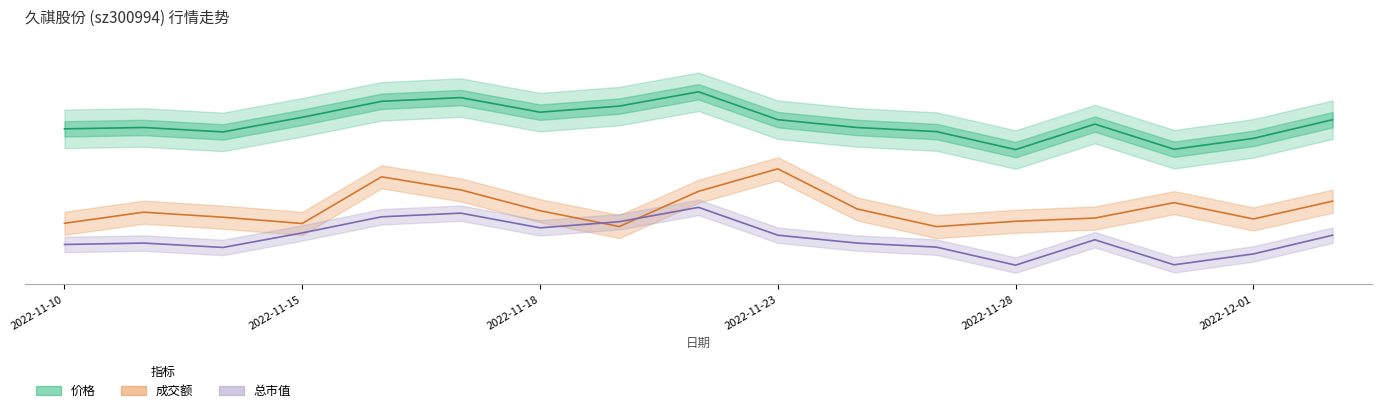

What is the greatest value displayed?

45.0